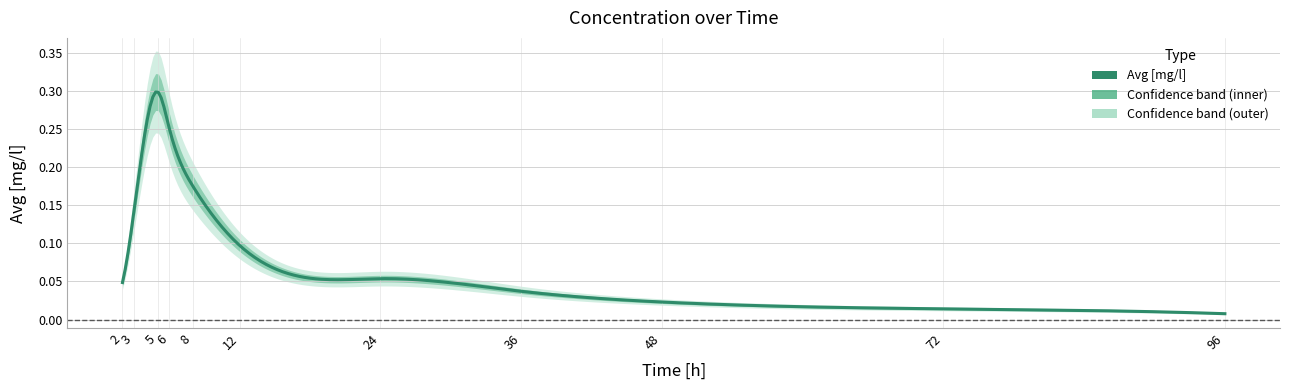

How many points are higher than both their immediate neighbors (excluding endpoints)?

1